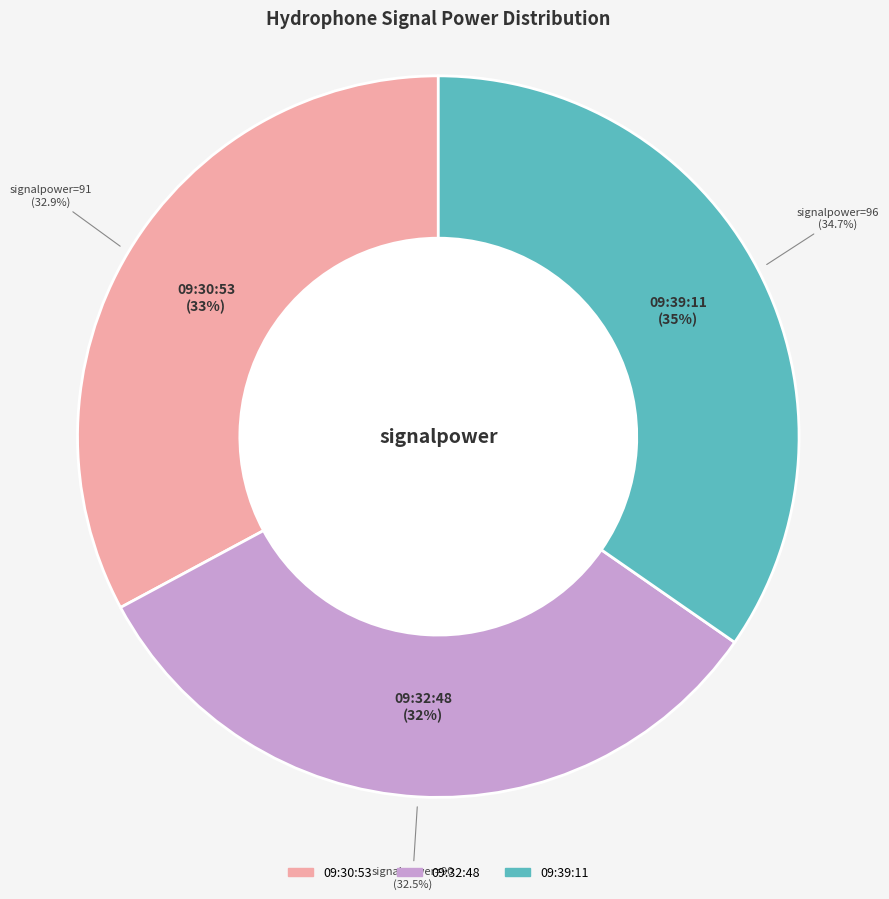

Does any single category account for the majority?

No